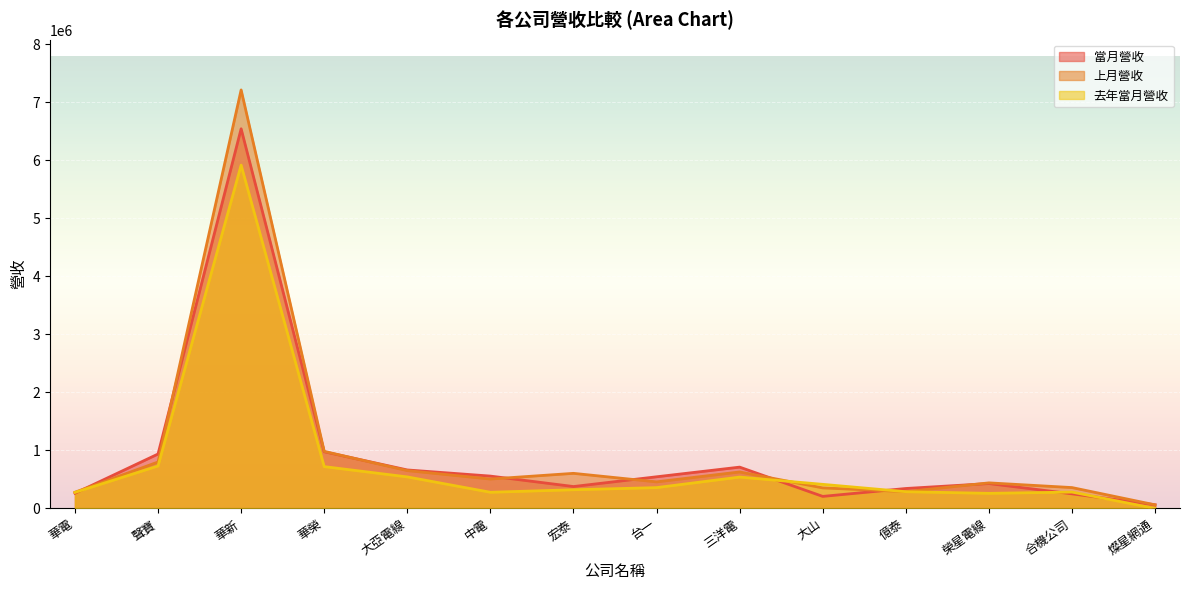

At which category is the sum across all series the highest?

華新